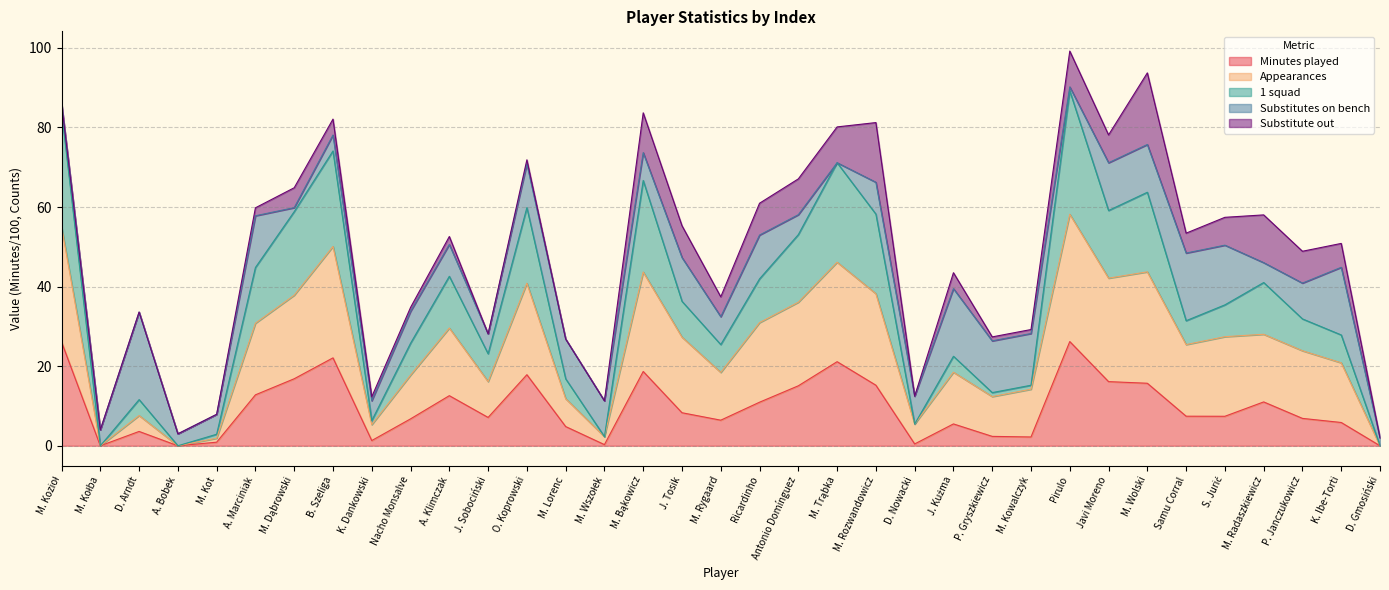

What is the maximum value for Minutes played?

26.2